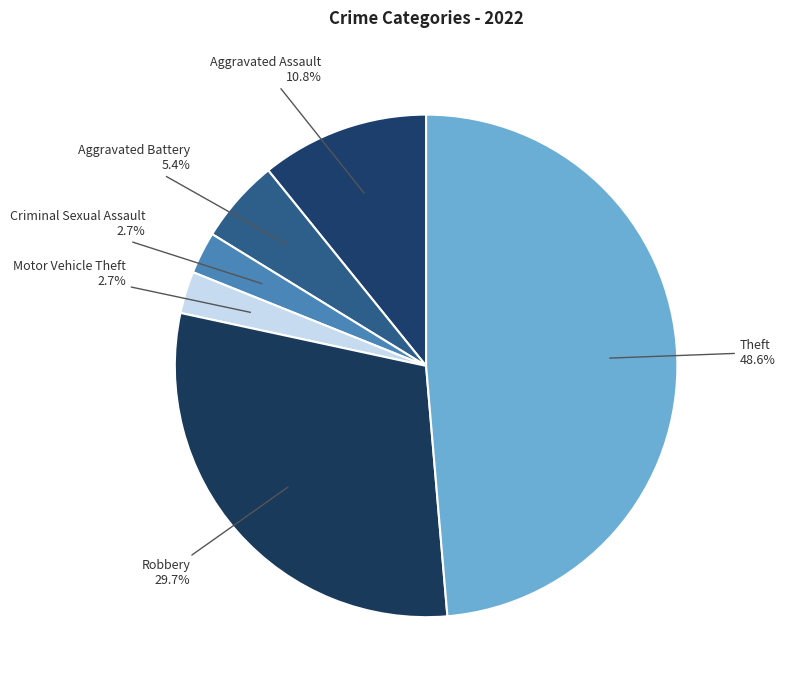

Which has a higher value, Theft or Robbery?

Theft